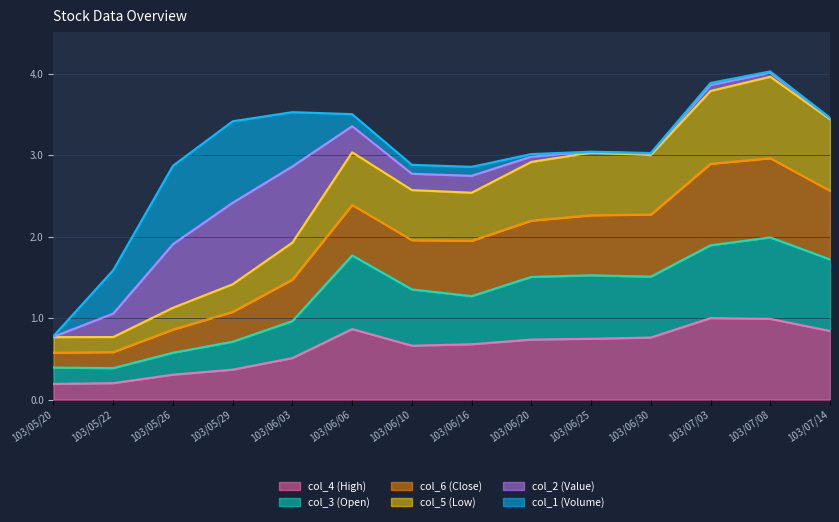

What is the label of the 8th point from the right?

103/06/10